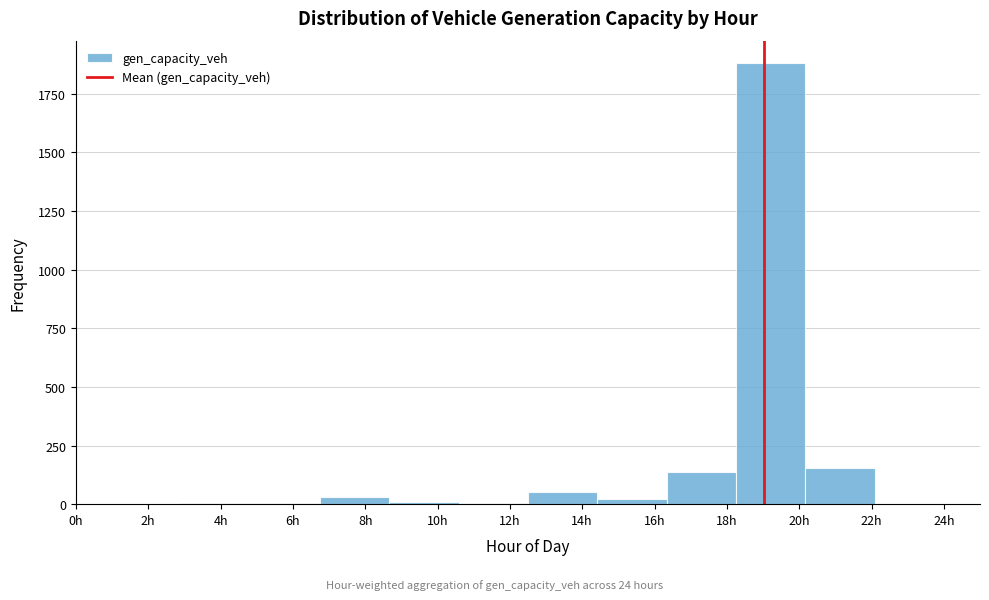

How tall is the bar that spans 18.2 to 20.2 on the x-axis? Neither the bar edges nor the heights are printed on the chart, so give them approximately, as read against the axes.

1900